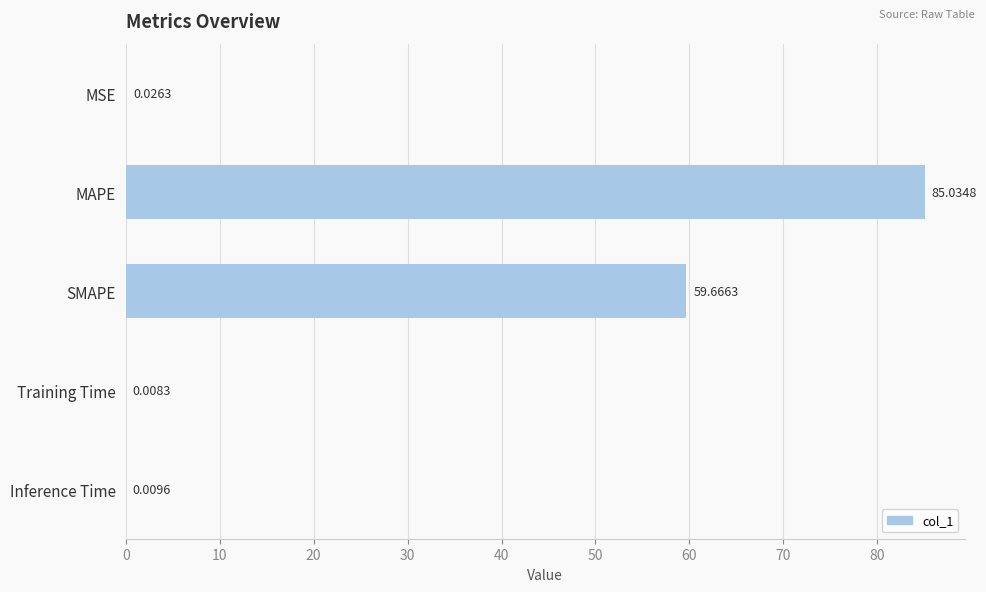

Which category has the highest value across all series?

MAPE